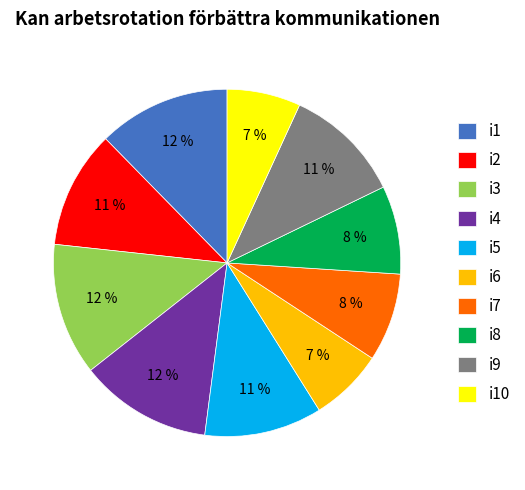

Is i3 the majority of the pie?

No